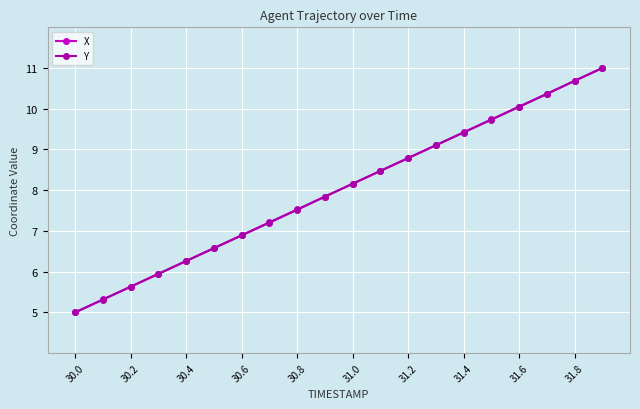

At how many categories does at least one series exceed 7?

13